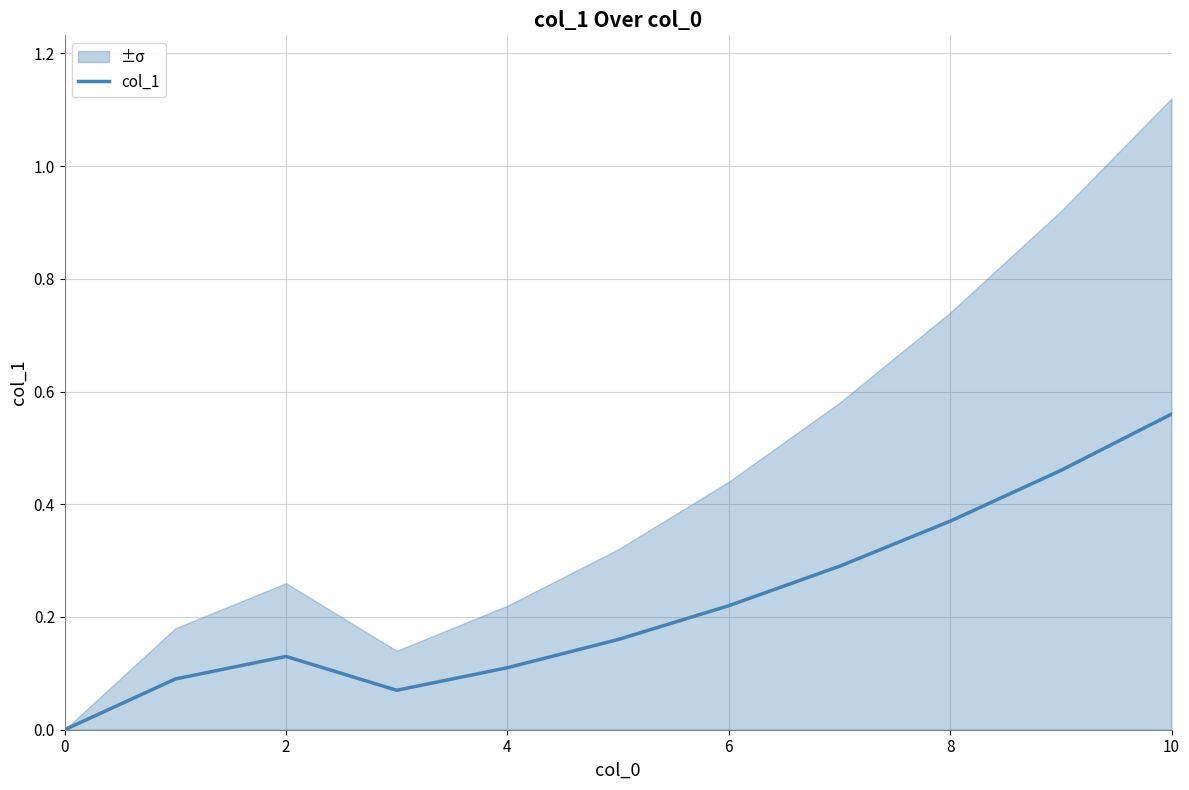

True or false: there are more than 1 points higher than both neighbors.

False